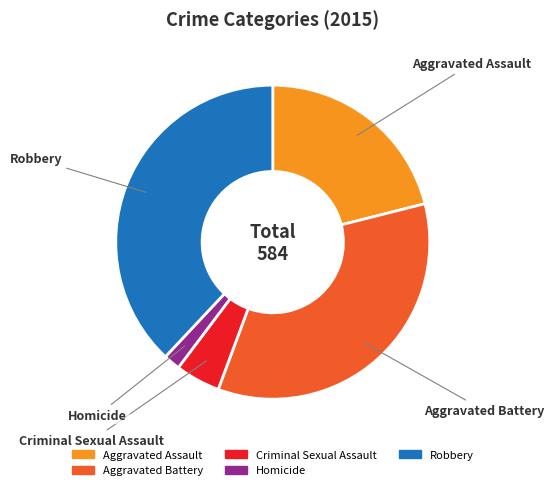

Rank the categories by value from lowest to highest.

Homicide, Criminal Sexual Assault, Aggravated Assault, Aggravated Battery, Robbery